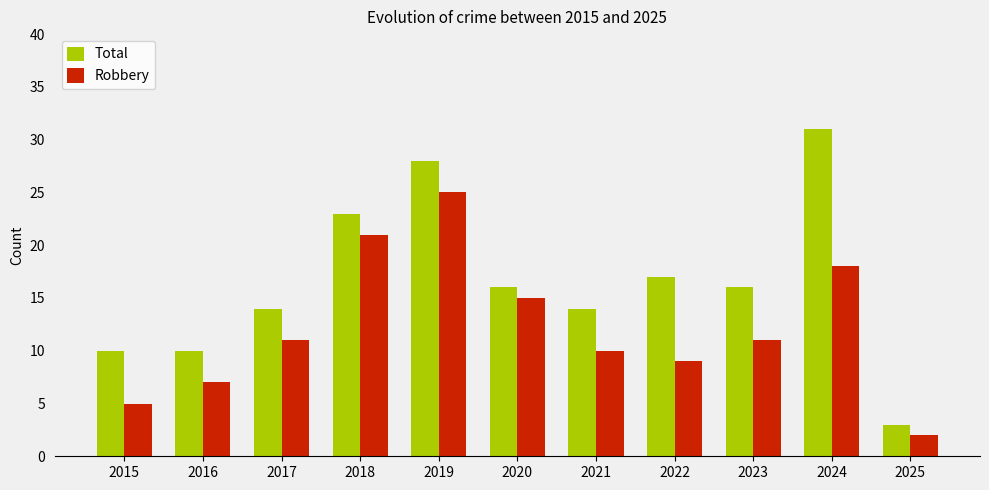

What is the sum of the Total values at 2016 and 2017?

24